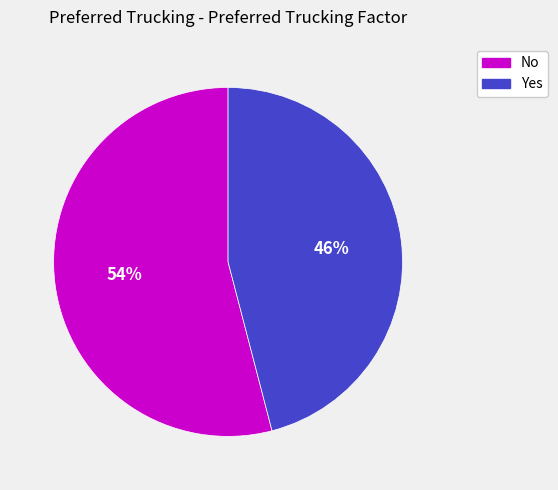

What percentage is the No slice, to the nearest percent?

54%